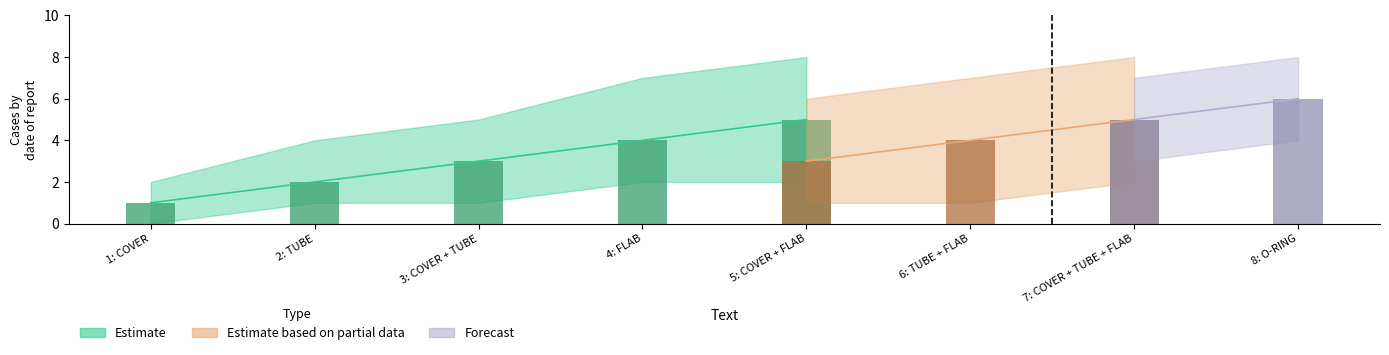

Rank the categories by Estimate value from lowest to highest.

6: TUBE + FLAB, 7: COVER + TUBE + FLAB, 8: O-RING, 1: COVER, 2: TUBE, 3: COVER + TUBE, 4: FLAB, 5: COVER + FLAB